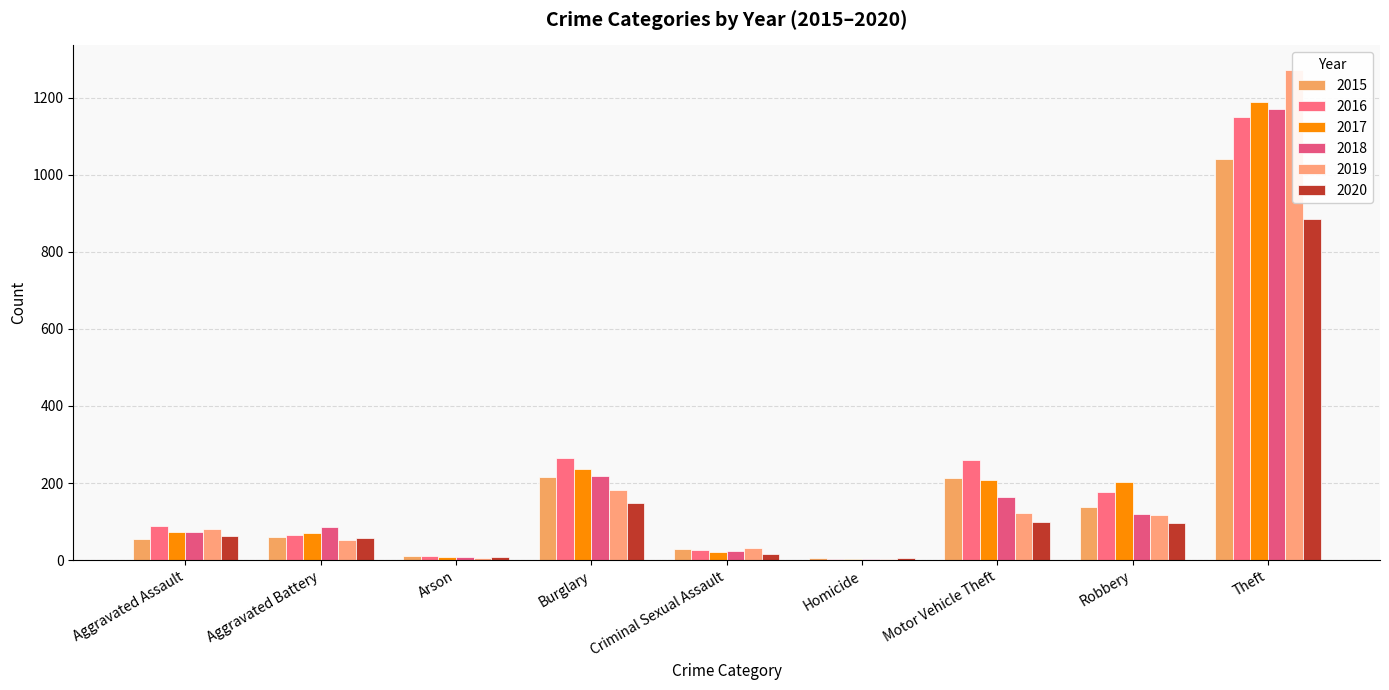

What is the label of the 1st bar from the left?

Aggravated Assault